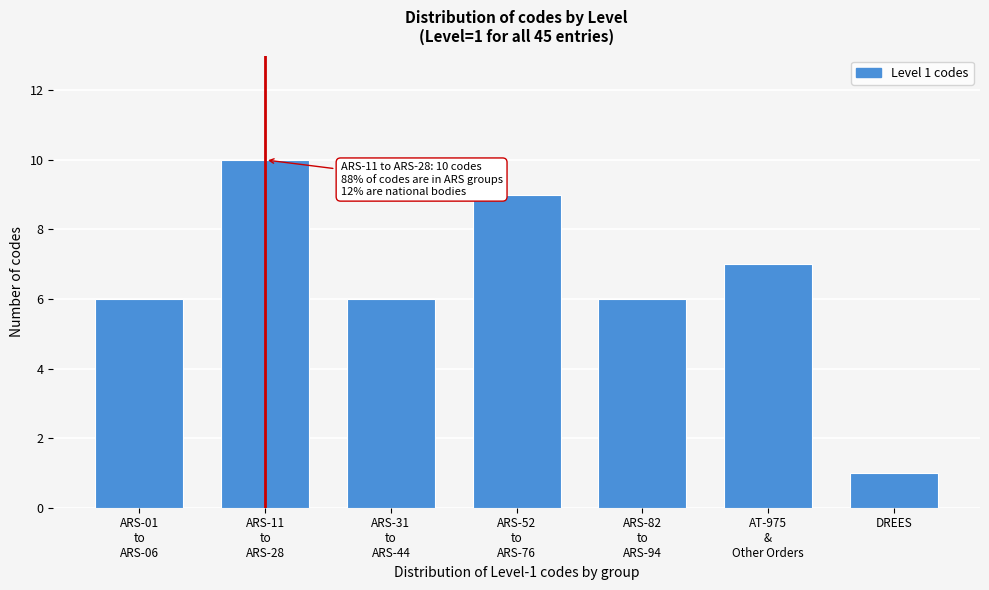

Reading right to left, extract all data points from this chart.

1	7	6	9	6	10	6